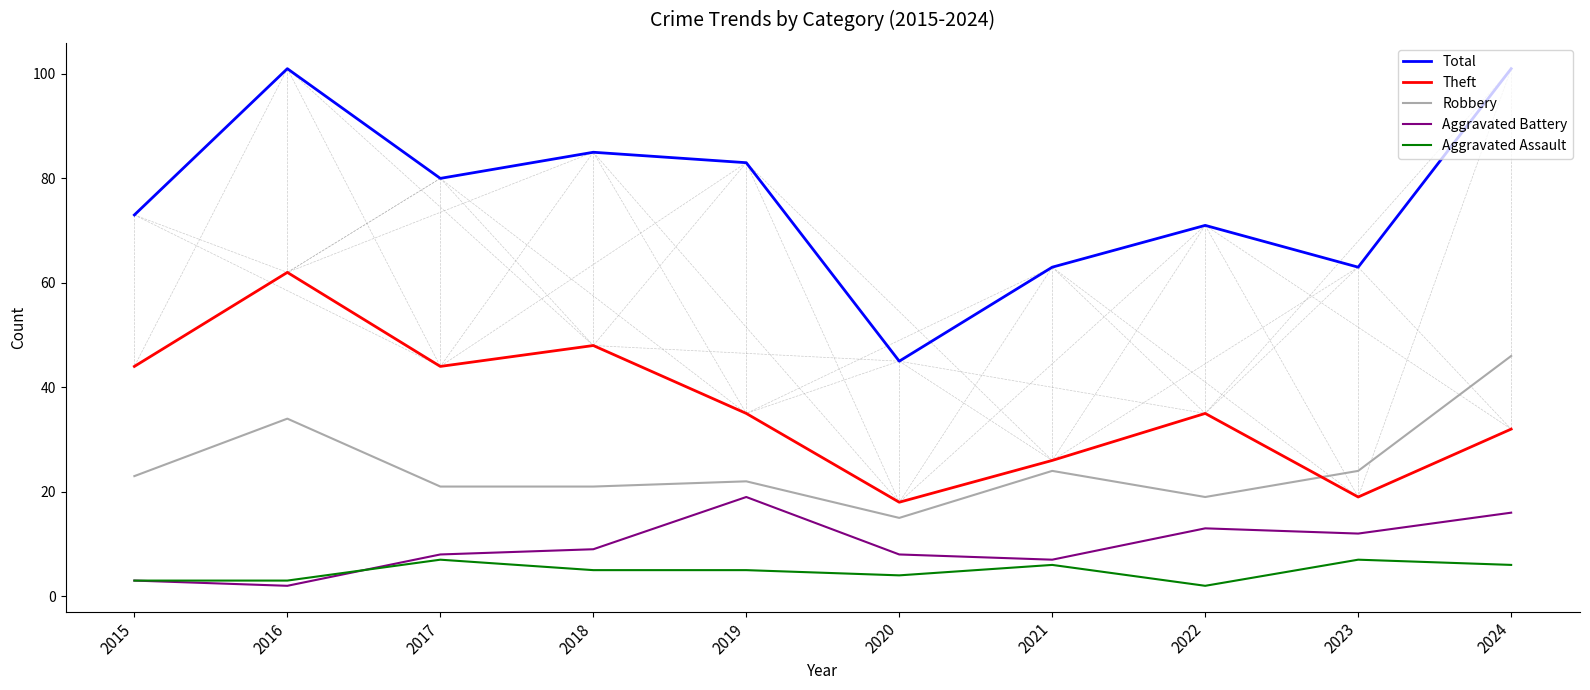

What is the greatest value displayed?

101